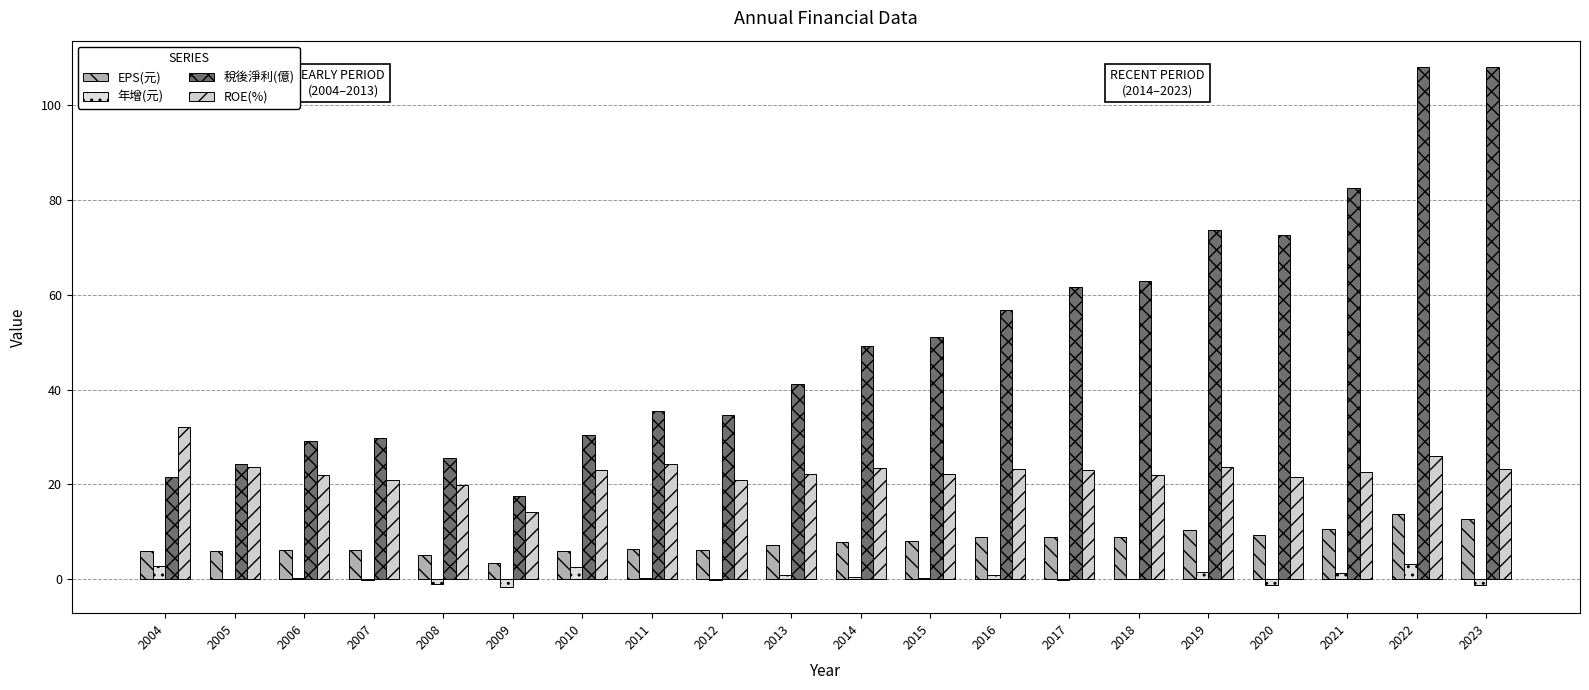

What are all the series names shown in the legend?

EPS(元), 年增(元), 稅後淨利(億), ROE(%)